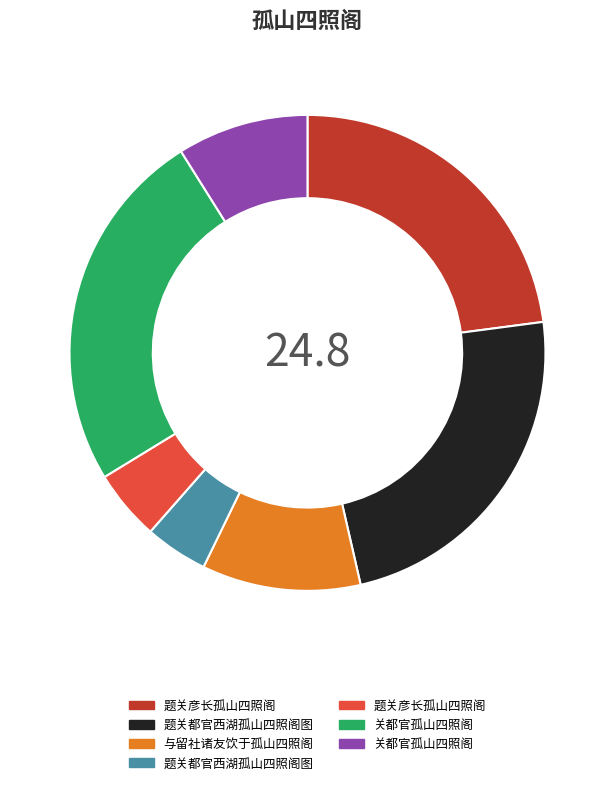

Does any single category account for the majority?

No